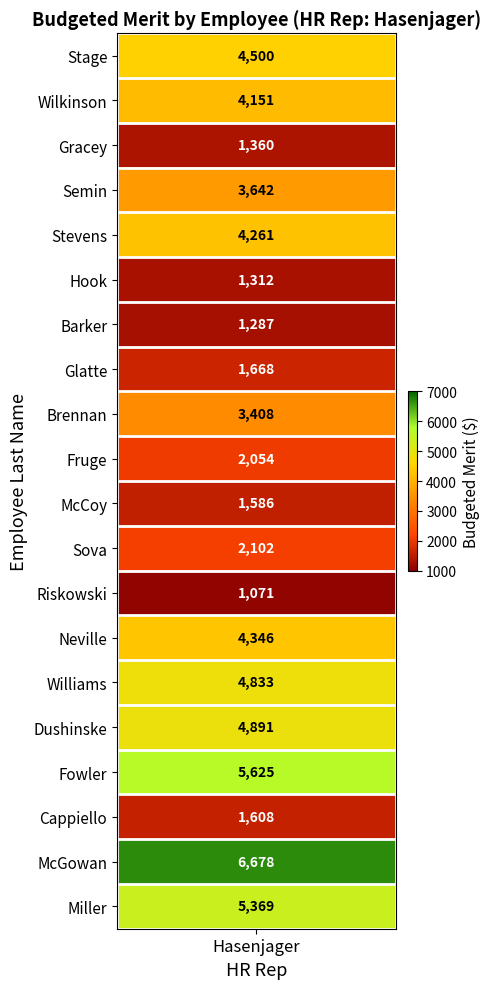

Reading left to right, transcribe all the data shown in this chart.

Stage=4500.0	Wilkinson=4151.4	Gracey=1359.5	Semin=3641.6	Stevens=4260.6	Hook=1312.5	Barker=1287.0	Glatte=1668.0	Brennan=3408.2	Fruge=2054.4	McCoy=1585.8	Sova=2102.4	Riskowski=1070.5	Neville=4346.2	Williams=4832.6	Dushinske=4890.5	Fowler=5625.0	Cappiello=1608.5	McGowan=6678.0	Miller=5369.1